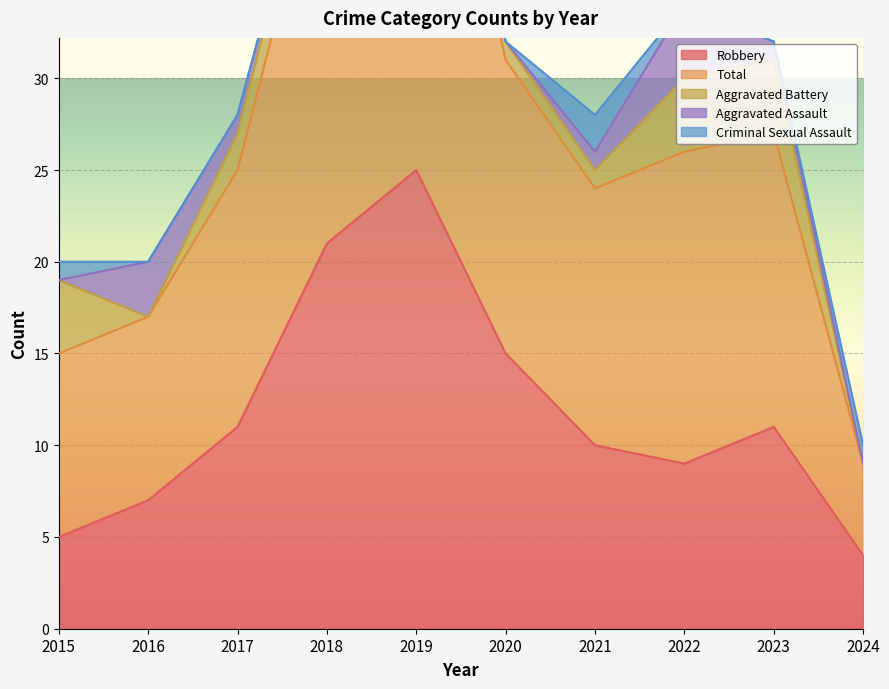

At which label does Robbery reach its peak?

2019